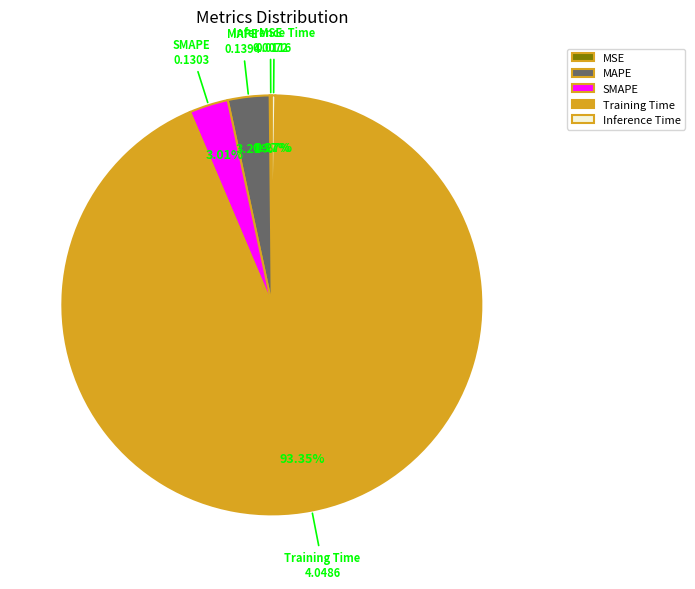

Which slice is the largest?

Training Time